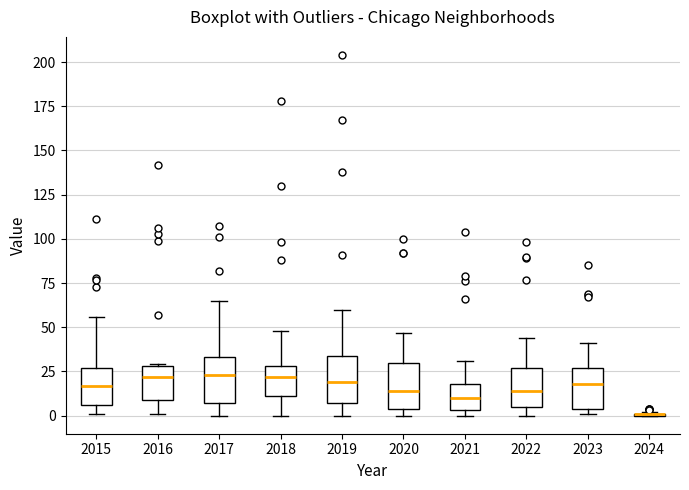

Reading left to right, transcribe this box plot: for each box, give where its median line is, the range the box spans, and where its two whiskers end, as read against the y-axis. The values are not printed on the chart, so give them approximately, as read against the axis.

2015: median 15, box 5 to 25, whiskers 0 to 55
2016: median 20, box 10 to 30, whiskers 0 to 30
2017: median 25, box 5 to 35, whiskers 0 to 65
2018: median 20, box 10 to 30, whiskers 0 to 50
2019: median 20, box 5 to 35, whiskers 0 to 60
2020: median 15, box 5 to 30, whiskers 0 to 45
2021: median 10, box 5 to 20, whiskers 0 to 30
2022: median 15, box 5 to 25, whiskers 0 to 45
2023: median 20, box 5 to 25, whiskers 0 to 40
2024: box collapsed to a line at 0, whiskers 0 to 0